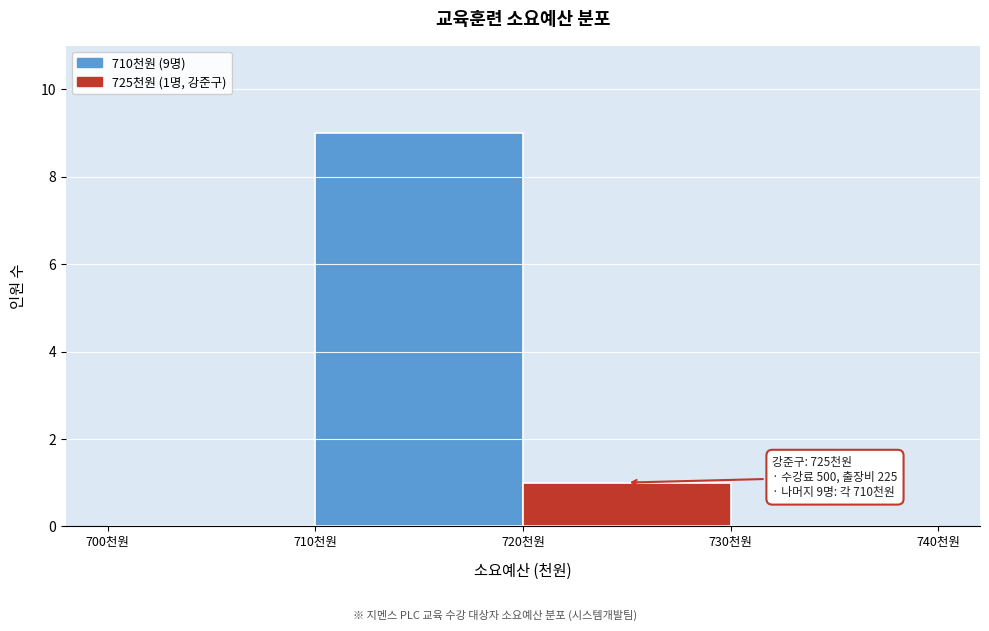

Over which range of the x-axis is the bar tallest?

710 to 720